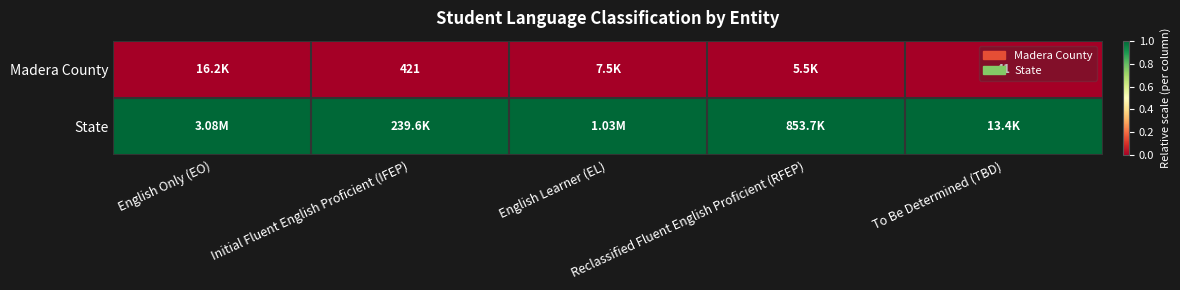

What is the difference between the highest and lowest values at Initial Fluent English Proficient (IFEP)?

1